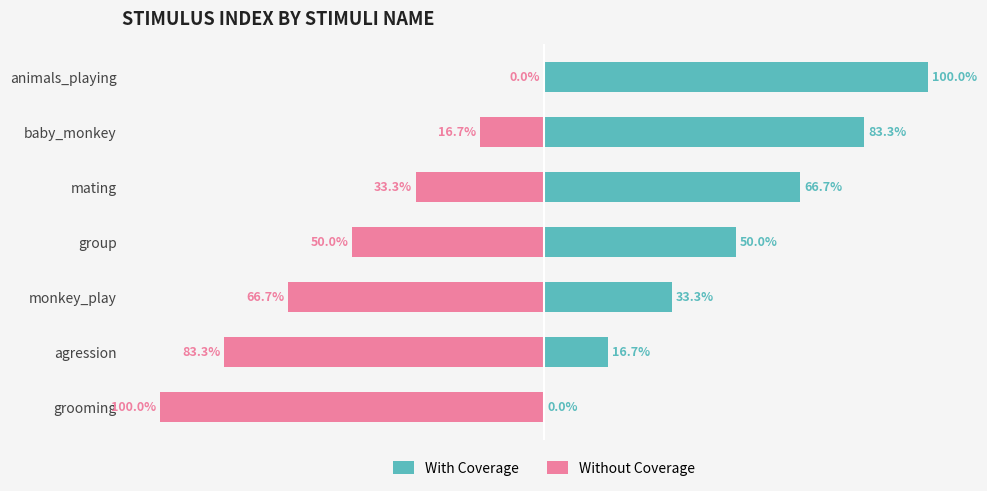

Rank the series by their average value, from highest to lowest.

With Coverage, Without Coverage